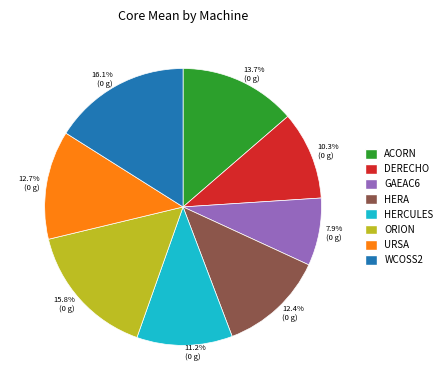

Is there any slice that represents more than half of the pie?

No